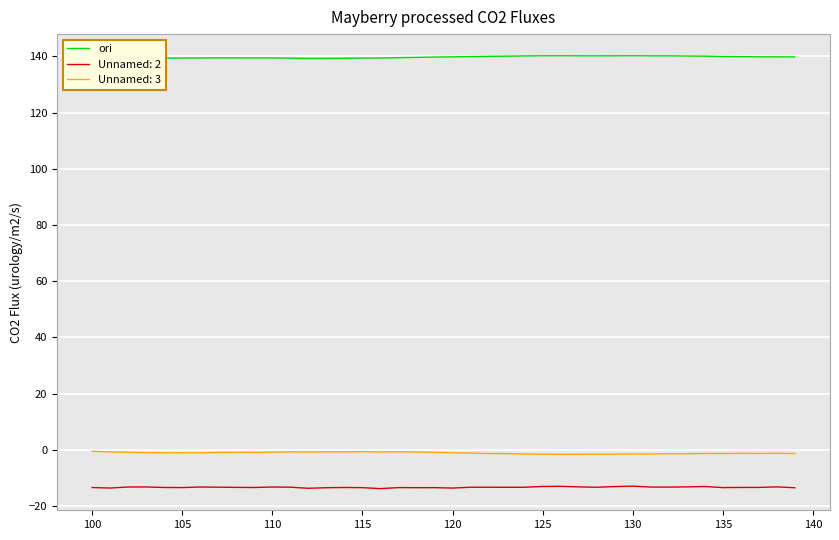

What is the minimum value for Unnamed: 2?

-13.8